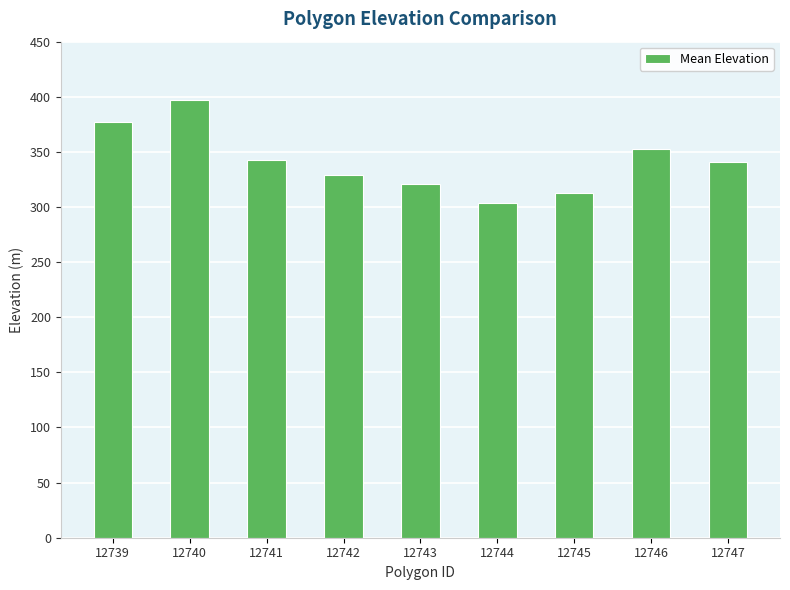

Reading left to right, what are all the values shown in this chart?

12739=377	12740=397	12741=343	12742=329	12743=321	12744=304	12745=313	12746=353	12747=341